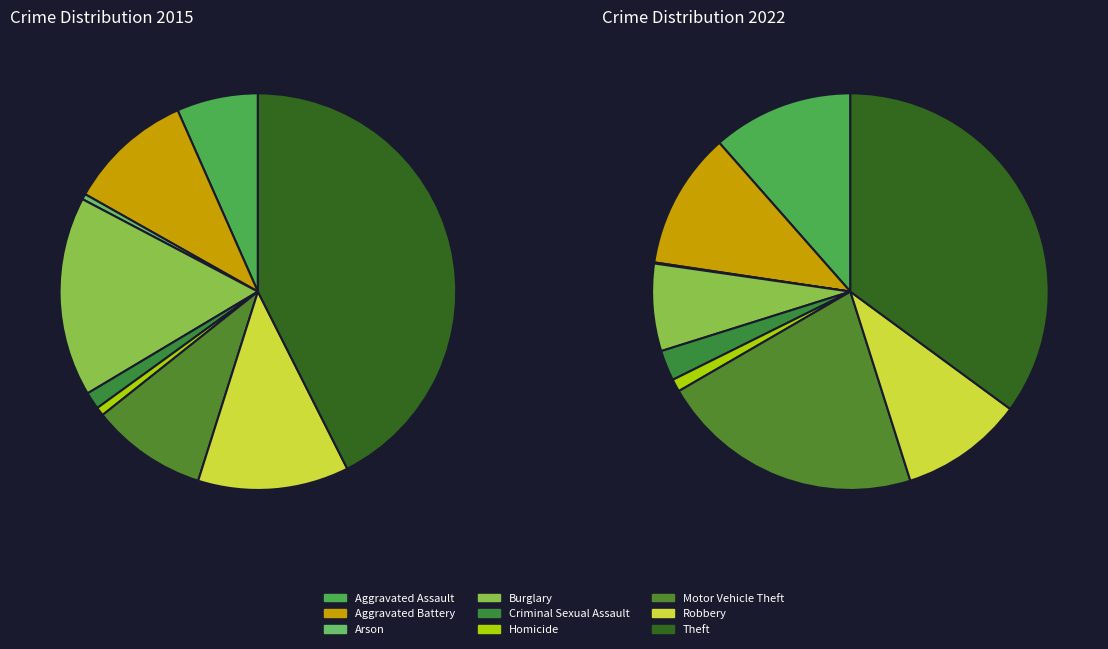

The Robbery slice represents 12% of the pie. True or false?

True